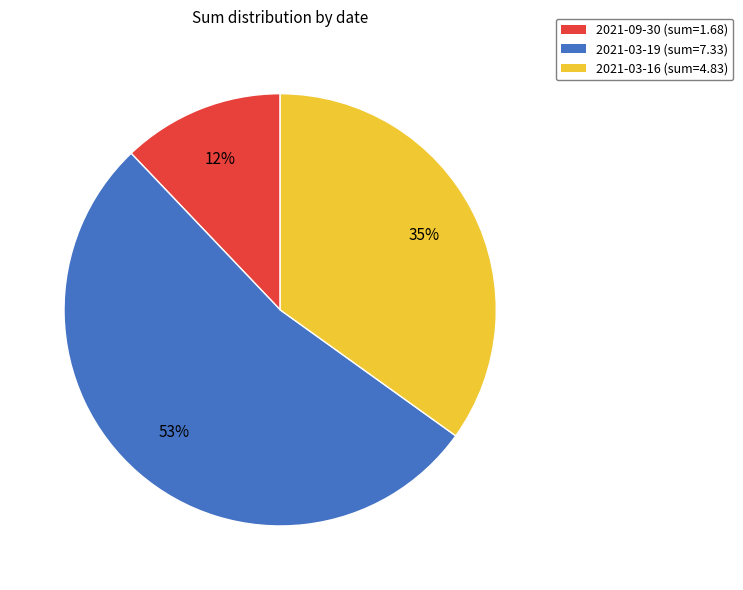

Which category has the smallest portion of the pie?

2021-09-30